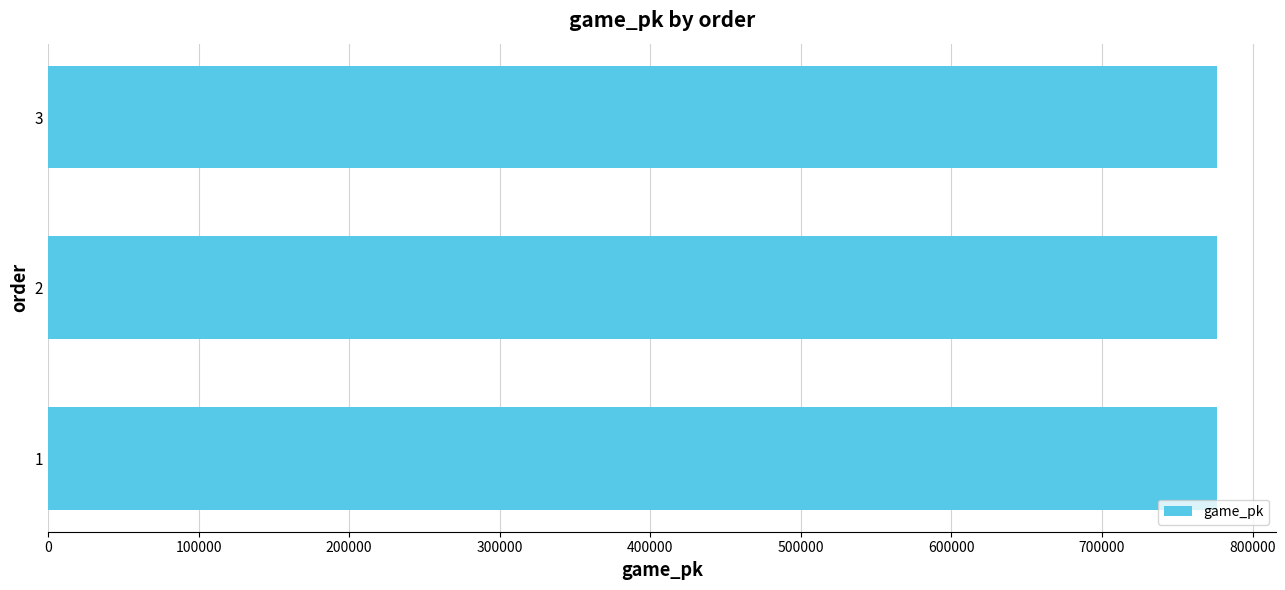

Approximately how many times larger is the value at 3 compared to 1?

1.0